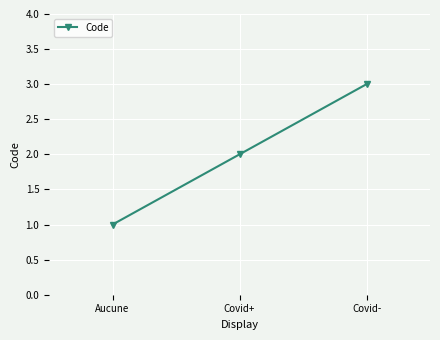

Approximately how many times larger is the value at Covid+ compared to Aucune?

2.0